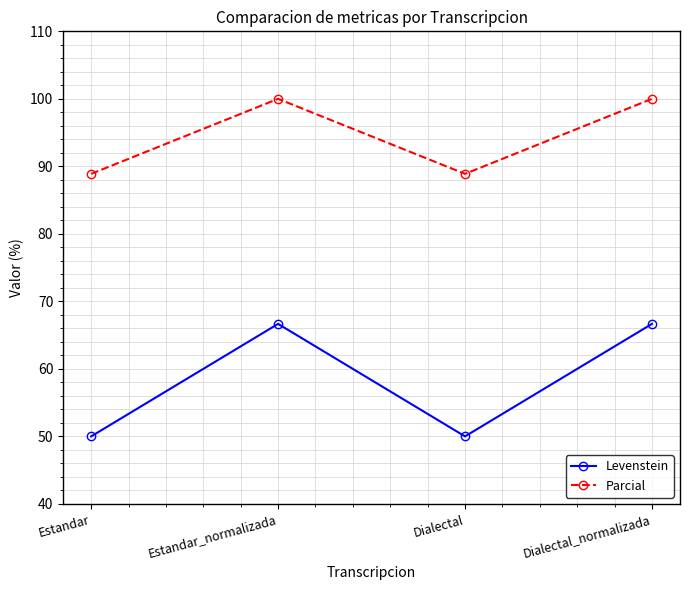

Does the chart display data point markers on the line(s)?

Yes